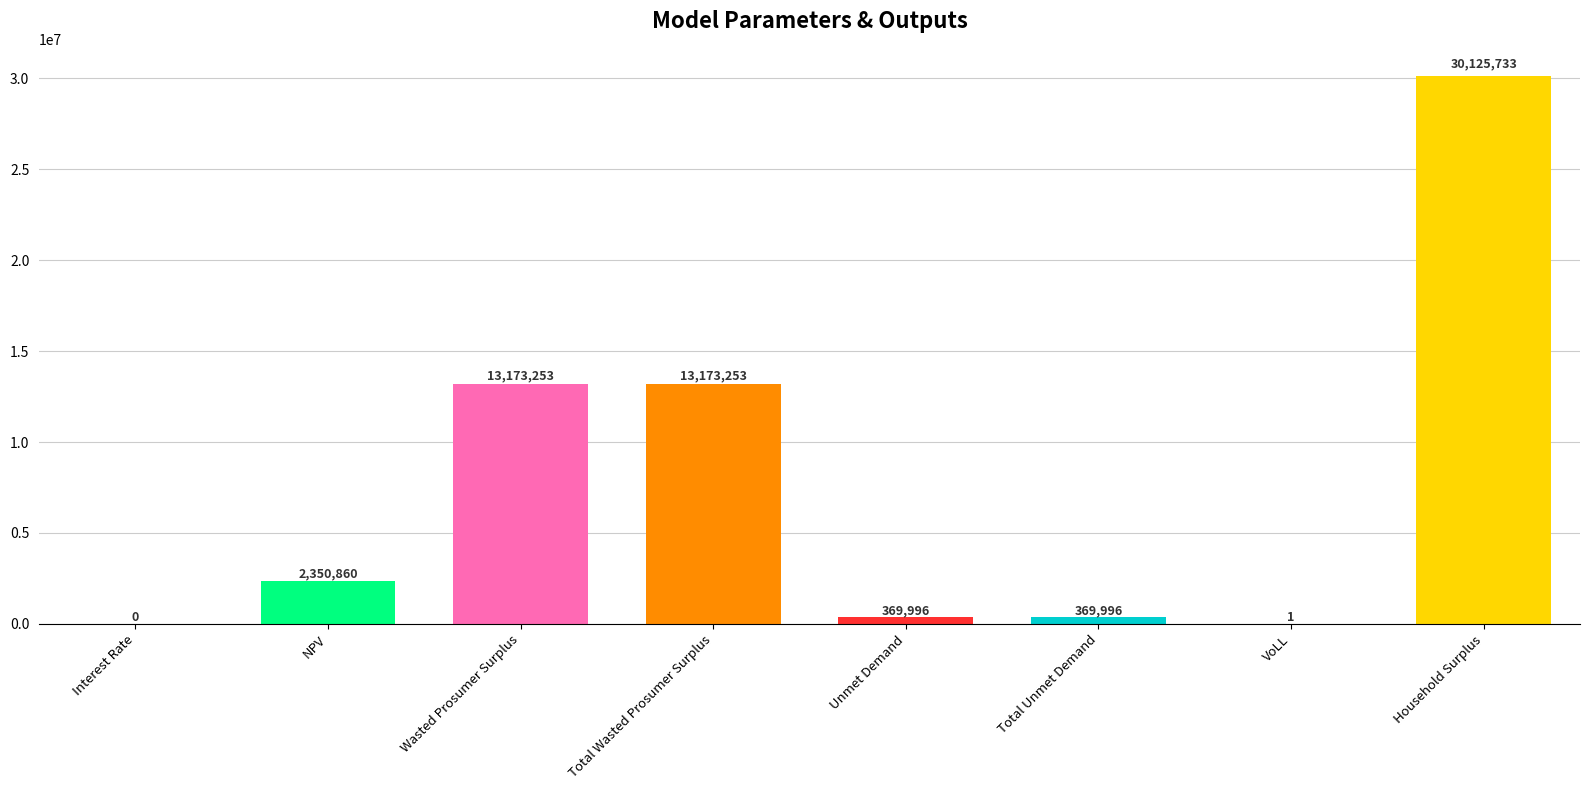

Which category has the highest value across all series?

Household Surplus